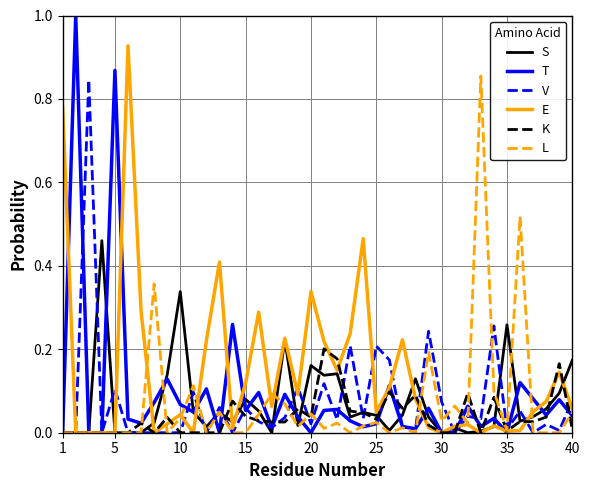

How many series are shown in this chart?

6